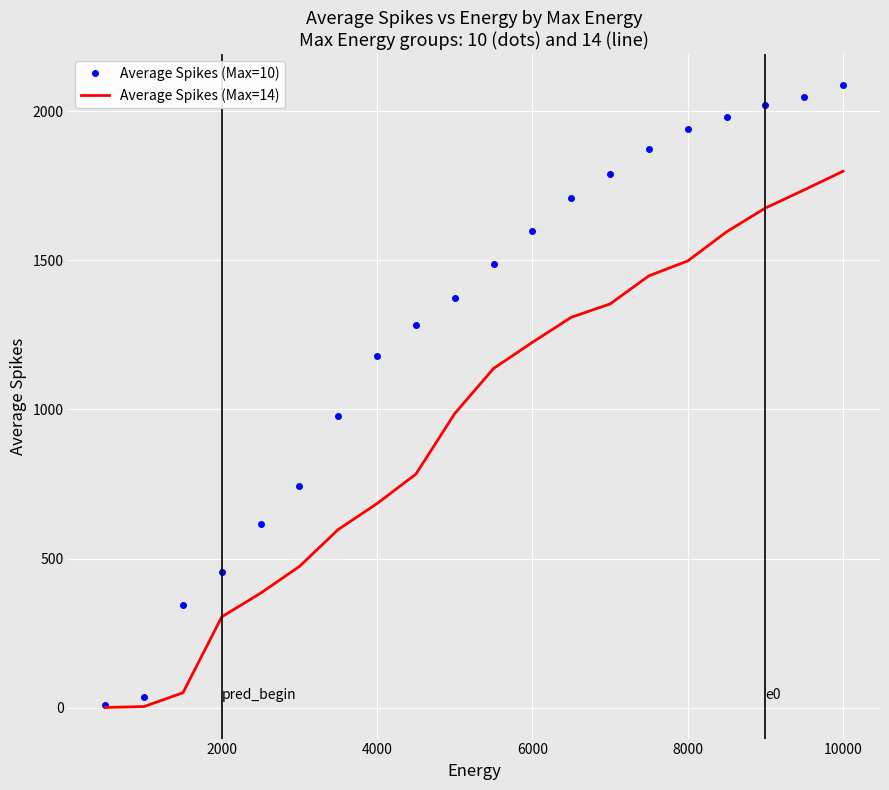

At 6000, list the series in order from smallest to largest.

Average Spikes (Max=14), Average Spikes (Max=10)